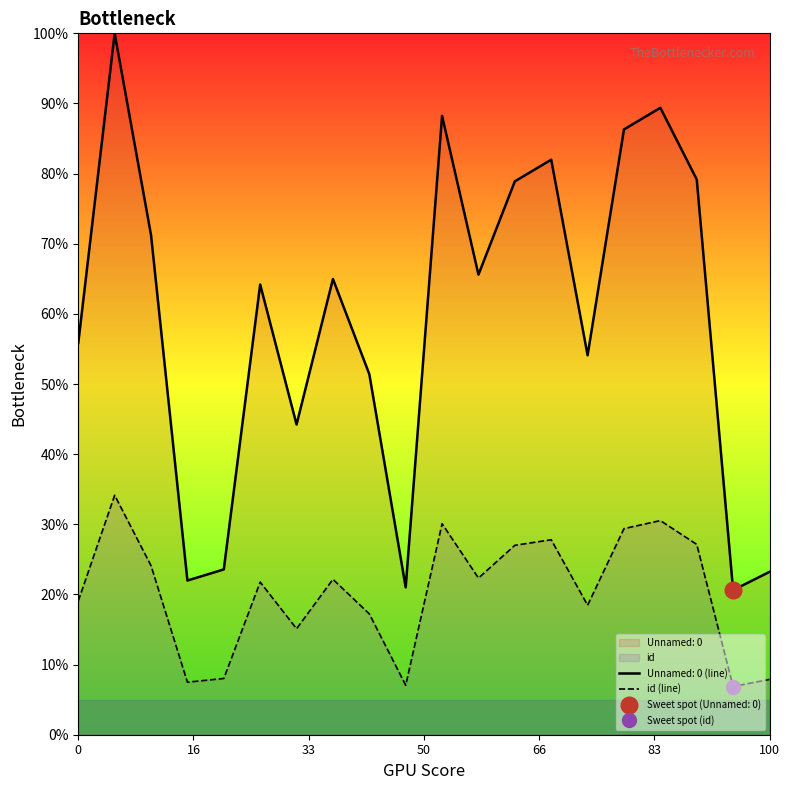

The value at 0 is 19.1. True or false?

True